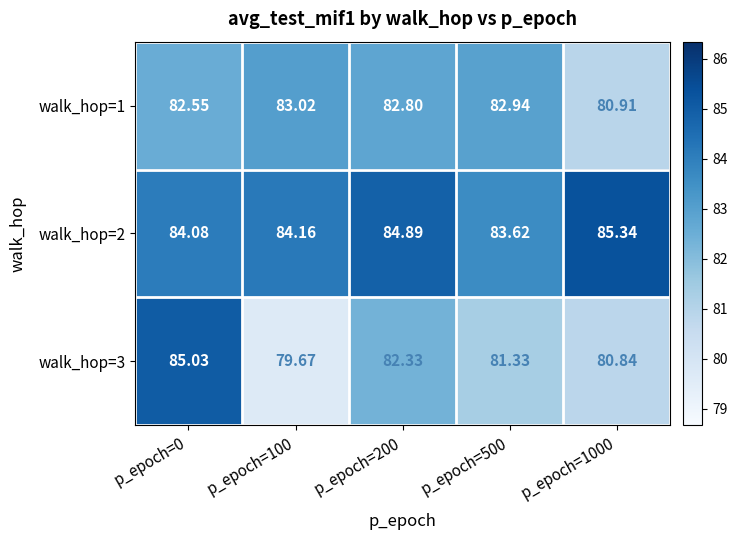

Rank the series by their average value, from lowest to highest.

walk_hop=3, walk_hop=1, walk_hop=2